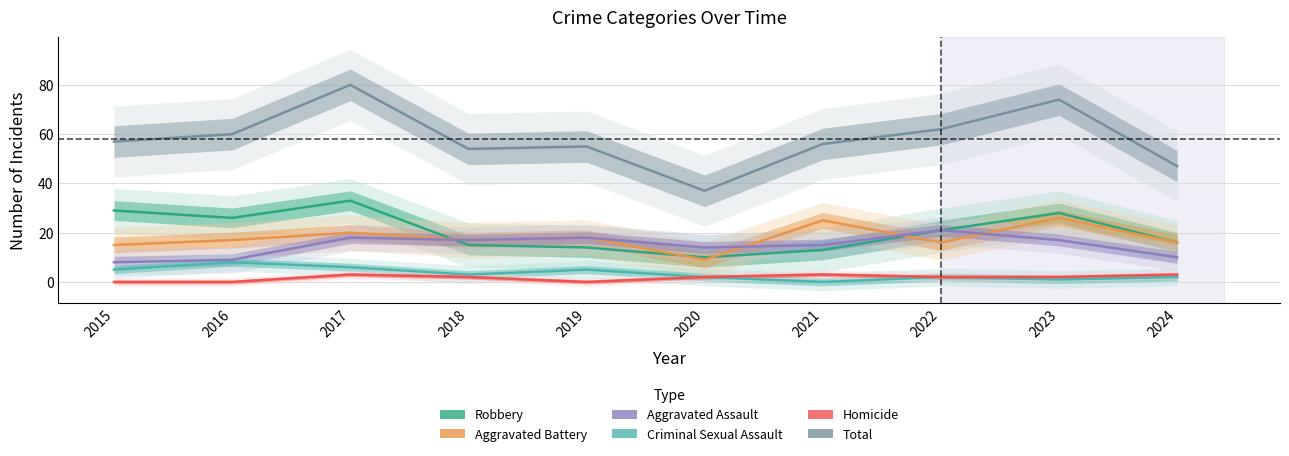

True or false: Robbery and Aggravated Assault intersect in this chart.

True